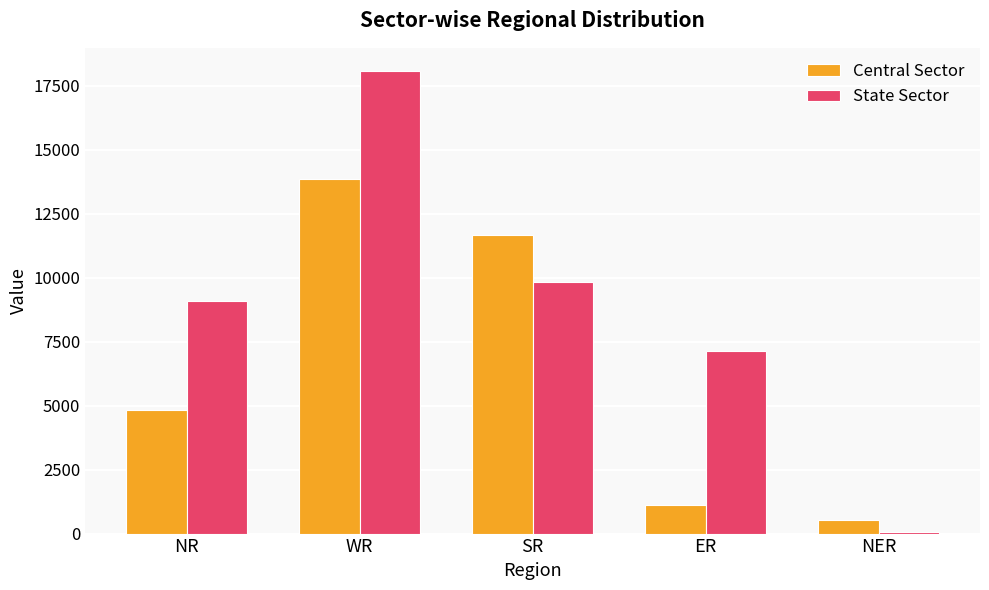

What are all the series names shown in the legend?

Central Sector, State Sector